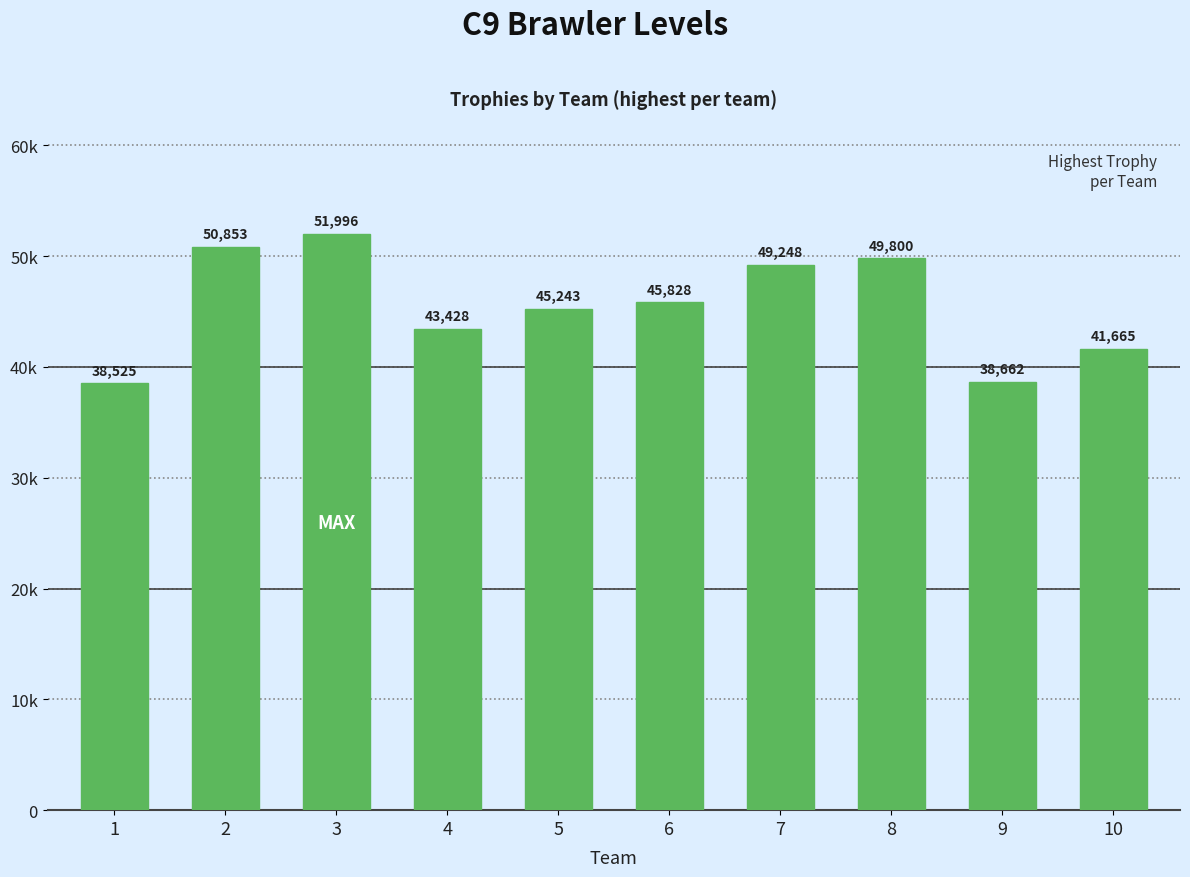

Does the chart contain any negative values?

No